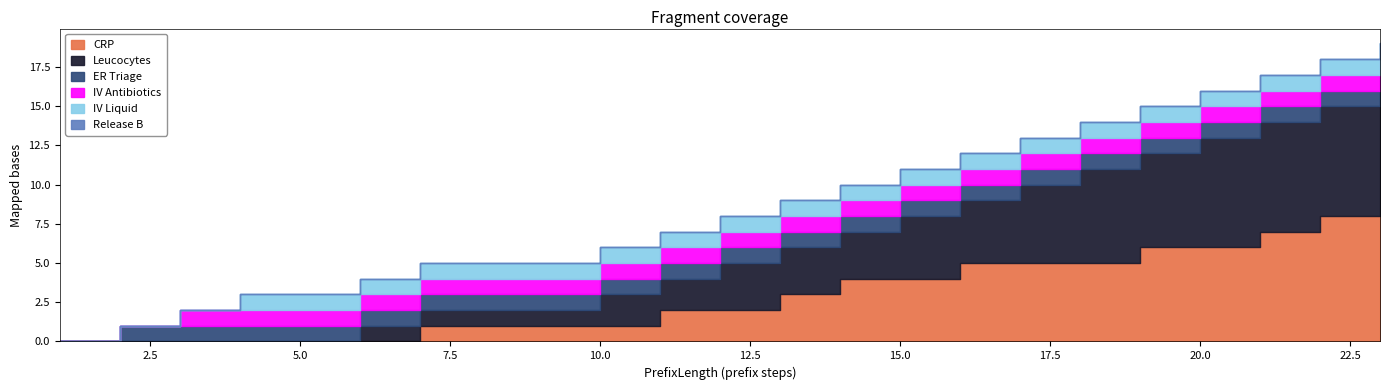

Reading left to right, extract all data points from this chart.

CRP: 1=0	2=0	3=0	4=0	5=0	6=0	7=1	8=1	9=1	10=1	11=2	12=2	13=3	14=4	15=4	16=5	17=5	18=5	19=6	20=6	21=7	22=8	23=8
Leucocytes: 1=0	2=0	3=0	4=0	5=0	6=1	7=1	8=1	9=1	10=2	11=2	12=3	13=3	14=3	15=4	16=4	17=5	18=6	19=6	20=7	21=7	22=7	23=8
ER Triage: 1=0	2=1	3=1	4=1	5=1	6=1	7=1	8=1	9=1	10=1	11=1	12=1	13=1	14=1	15=1	16=1	17=1	18=1	19=1	20=1	21=1	22=1	23=1
IV Antibiotics: 1=0	2=0	3=1	4=1	5=1	6=1	7=1	8=1	9=1	10=1	11=1	12=1	13=1	14=1	15=1	16=1	17=1	18=1	19=1	20=1	21=1	22=1	23=1
IV Liquid: 1=0	2=0	3=0	4=1	5=1	6=1	7=1	8=1	9=1	10=1	11=1	12=1	13=1	14=1	15=1	16=1	17=1	18=1	19=1	20=1	21=1	22=1	23=1
Release B: 1=0	2=0	3=0	4=0	5=0	6=0	7=0	8=0	9=0	10=0	11=0	12=0	13=0	14=0	15=0	16=0	17=0	18=0	19=0	20=0	21=0	22=0	23=0